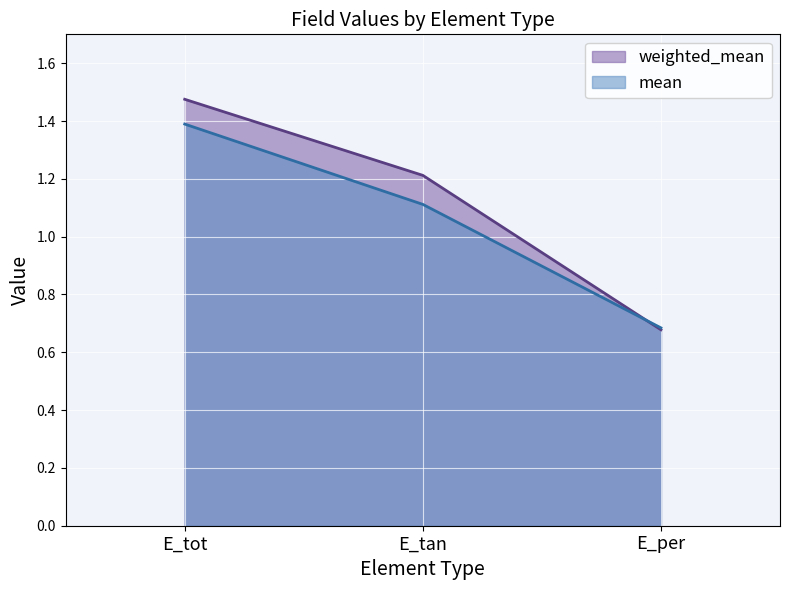

The mean series shows 1.7 at E_tan. True or false?

False